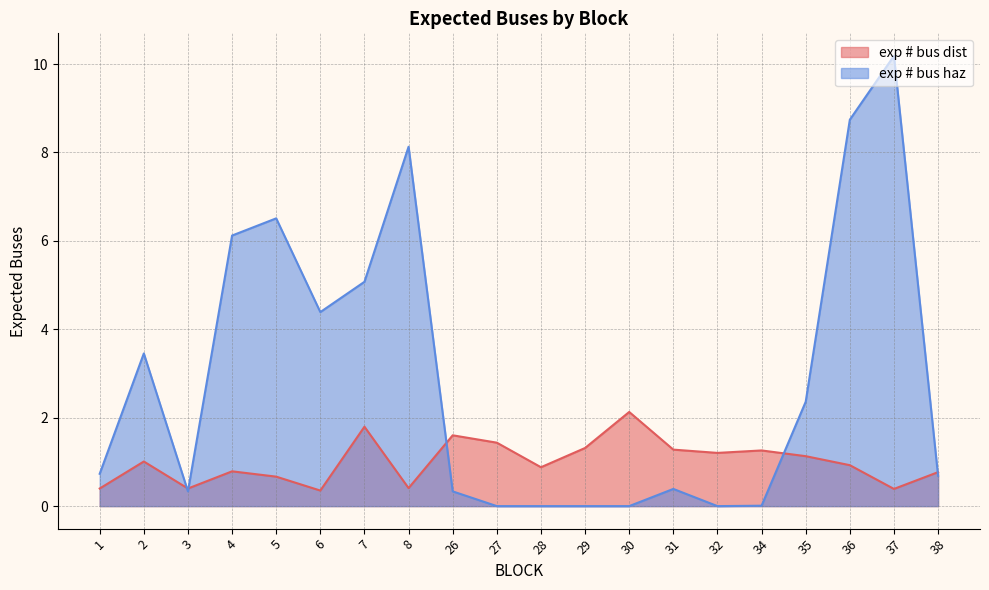

Which has a higher value, 6 or 37?

37